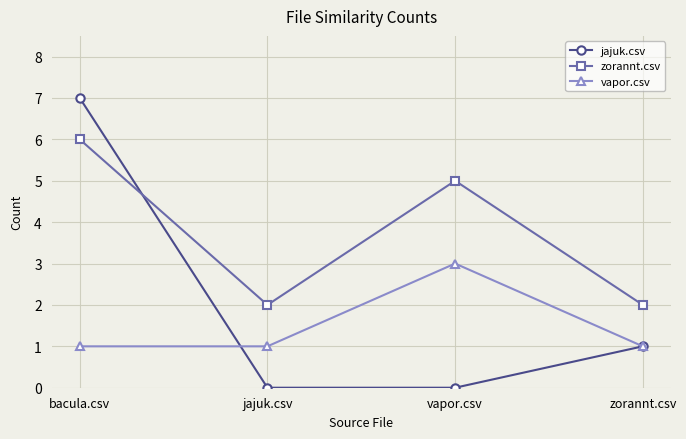

True or false: vapor.csv has a value of 1 at bacula.csv.

True